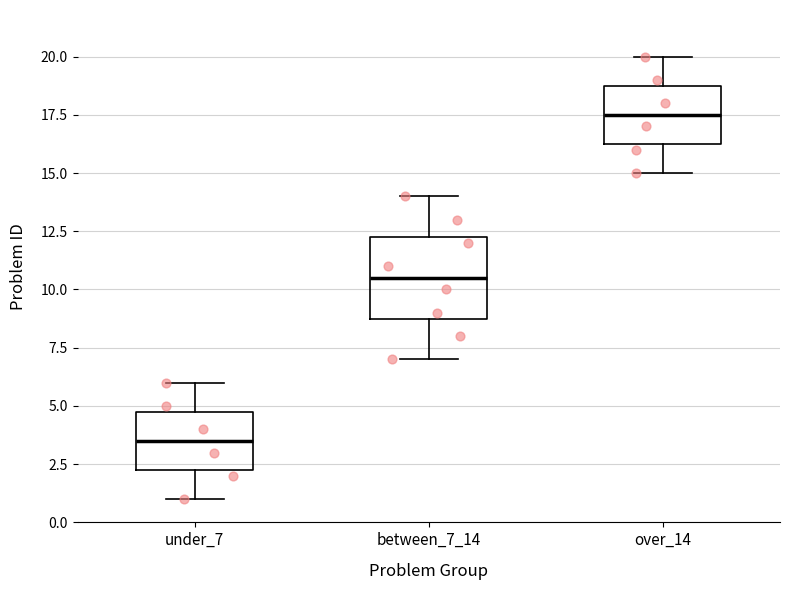

Reading left to right, transcribe this box plot: for each box, give where its median line is, the range the box spans, and where its two whiskers end, as read against the y-axis. The values are not printed on the chart, so give them approximately, as read against the axis.

under_7: median 3.5, box 2.5 to 5.0, whiskers 1.0 to 6.0
between_7_14: median 10.5, box 9.0 to 12.5, whiskers 7.0 to 14.0
over_14: median 17.5, box 16.5 to 19.0, whiskers 15.0 to 20.0